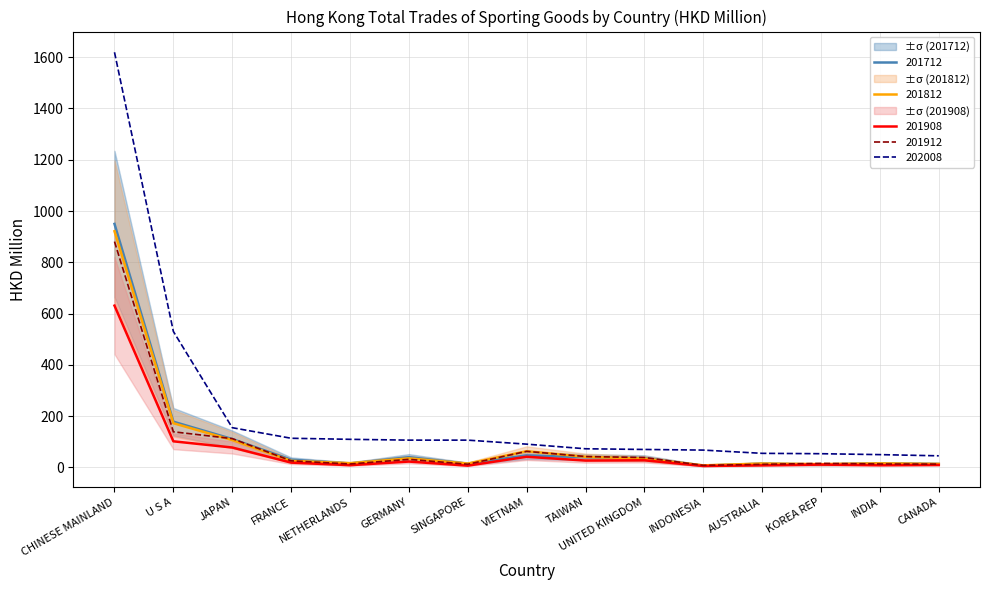

How many categories are shown in the chart?

15